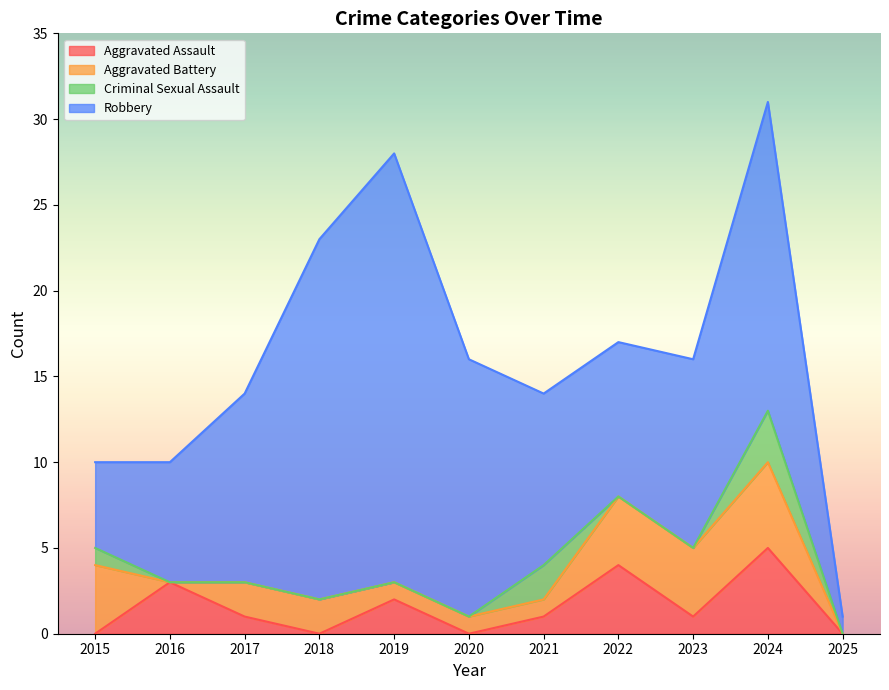

What is the value of the Aggravated Battery point at the 9th from the left?

4